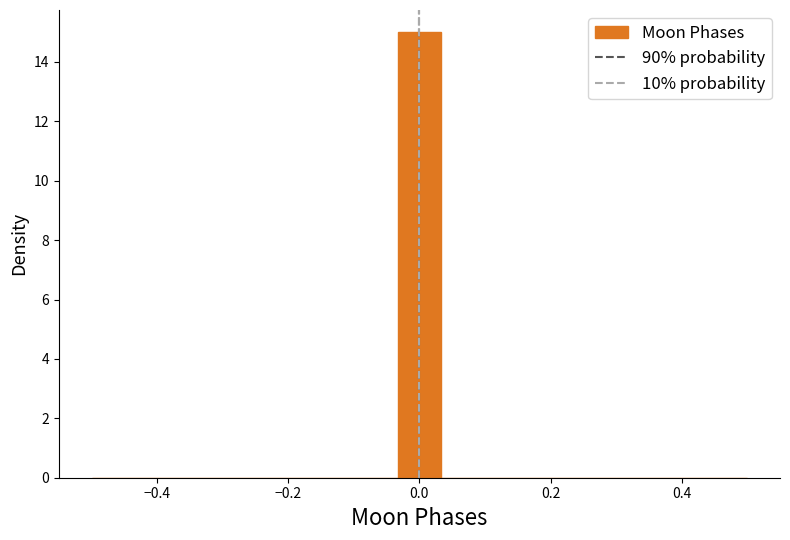

Read against the x-axis, roughly where is the centre of the tallest bar?

0.00